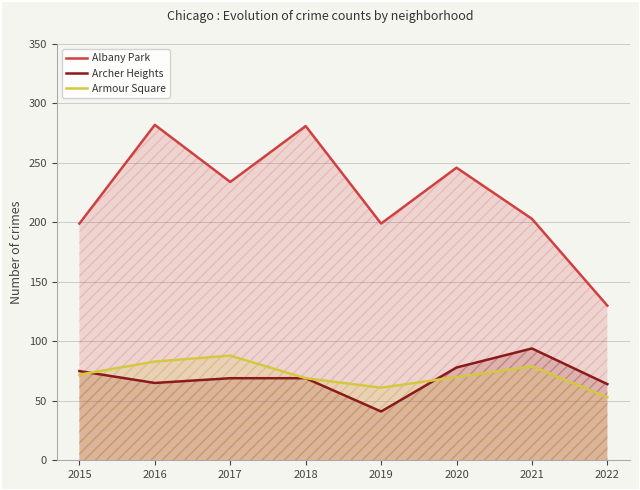

Read the Archer Heights value at 2017.

69